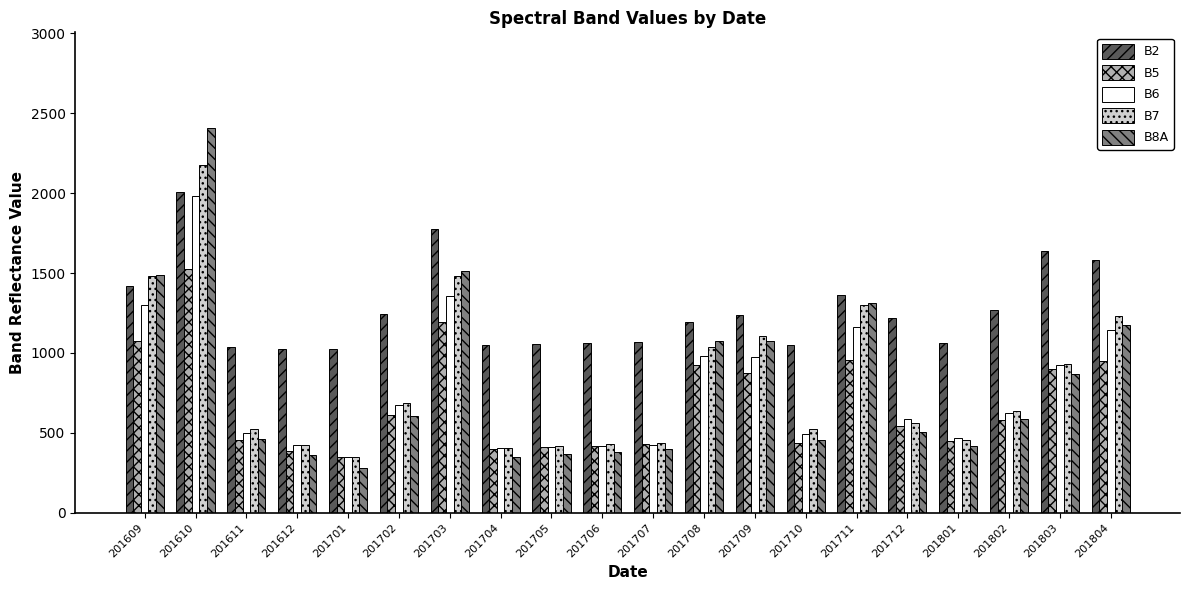

What is the value of the B6 bar at the 13th from the left?

974